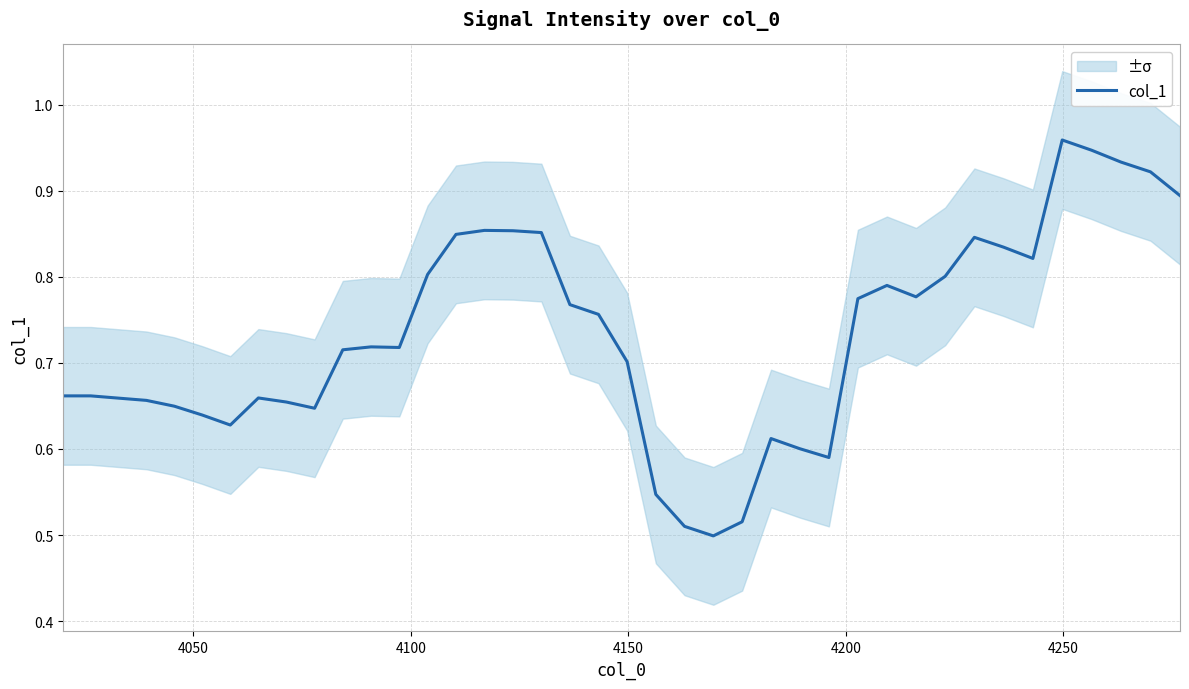

What is the smallest value displayed?

0.5